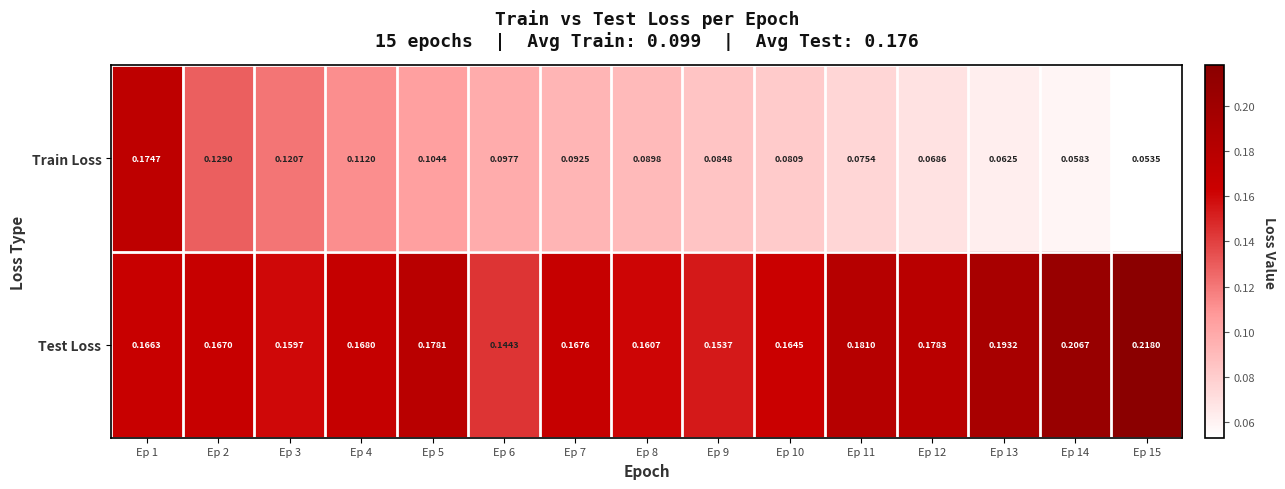

At Ep 5, list the series in order from smallest to largest.

Train Loss, Test Loss